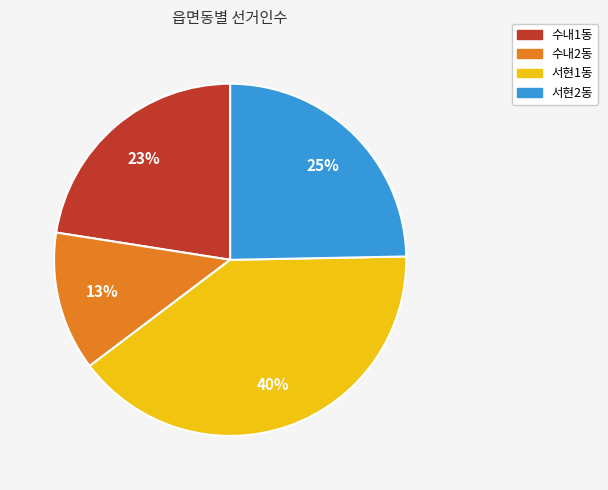

To the nearest percent, what is the difference between the largest and smallest slice percentages?

27%